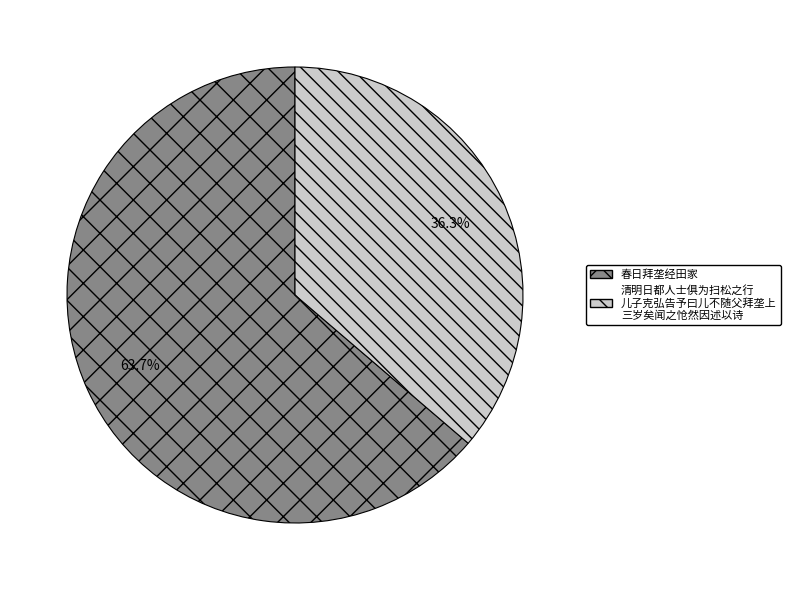

Is there a majority slice in this chart?

Yes